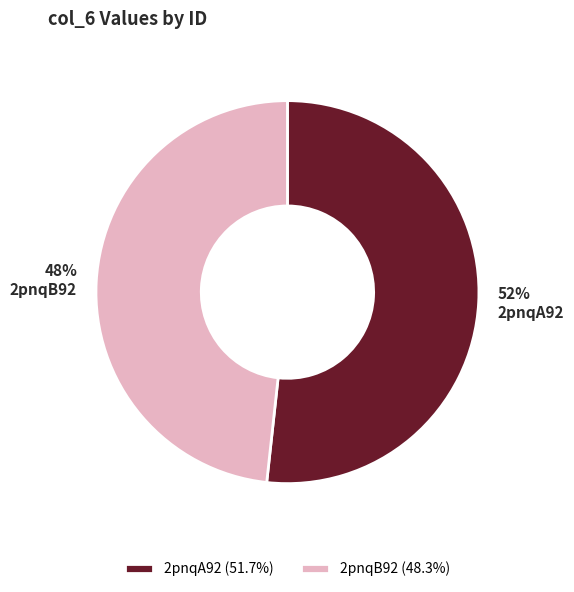

What is the ratio of the value at 2pnqB92 to the value at 2pnqA92?

0.9